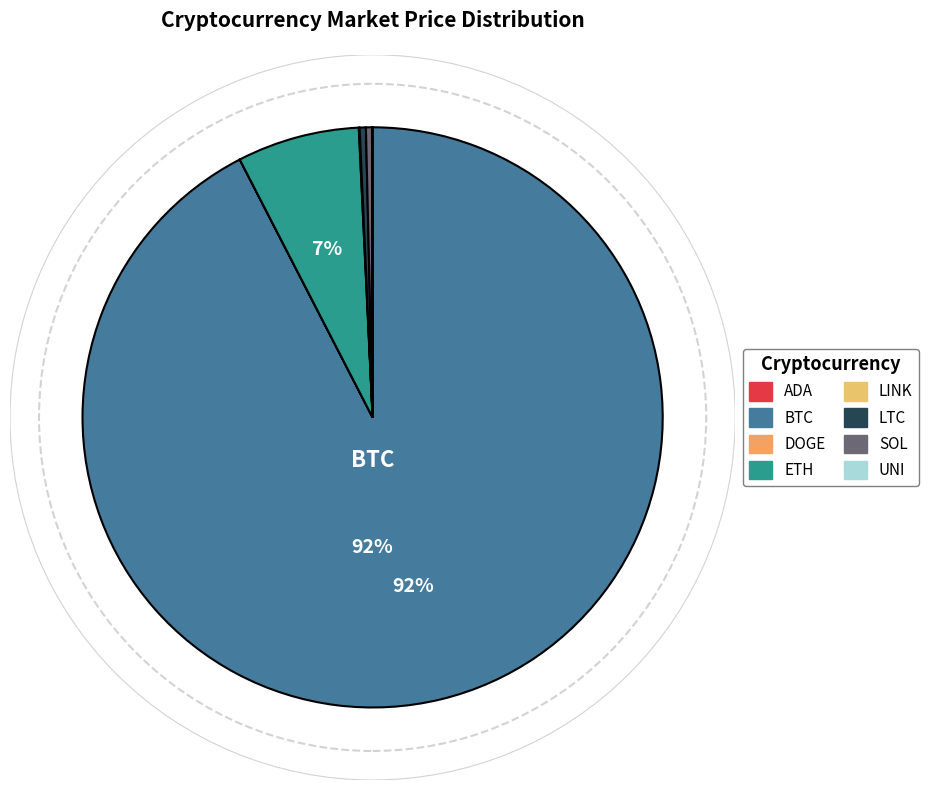

Which slice is the largest?

BTC